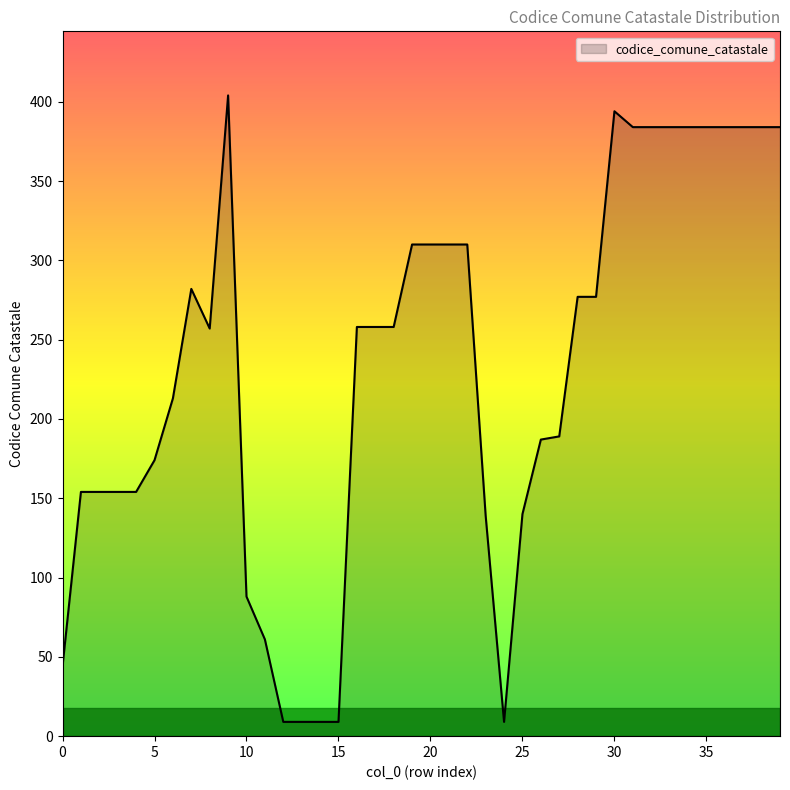

What is the smallest value displayed?

9